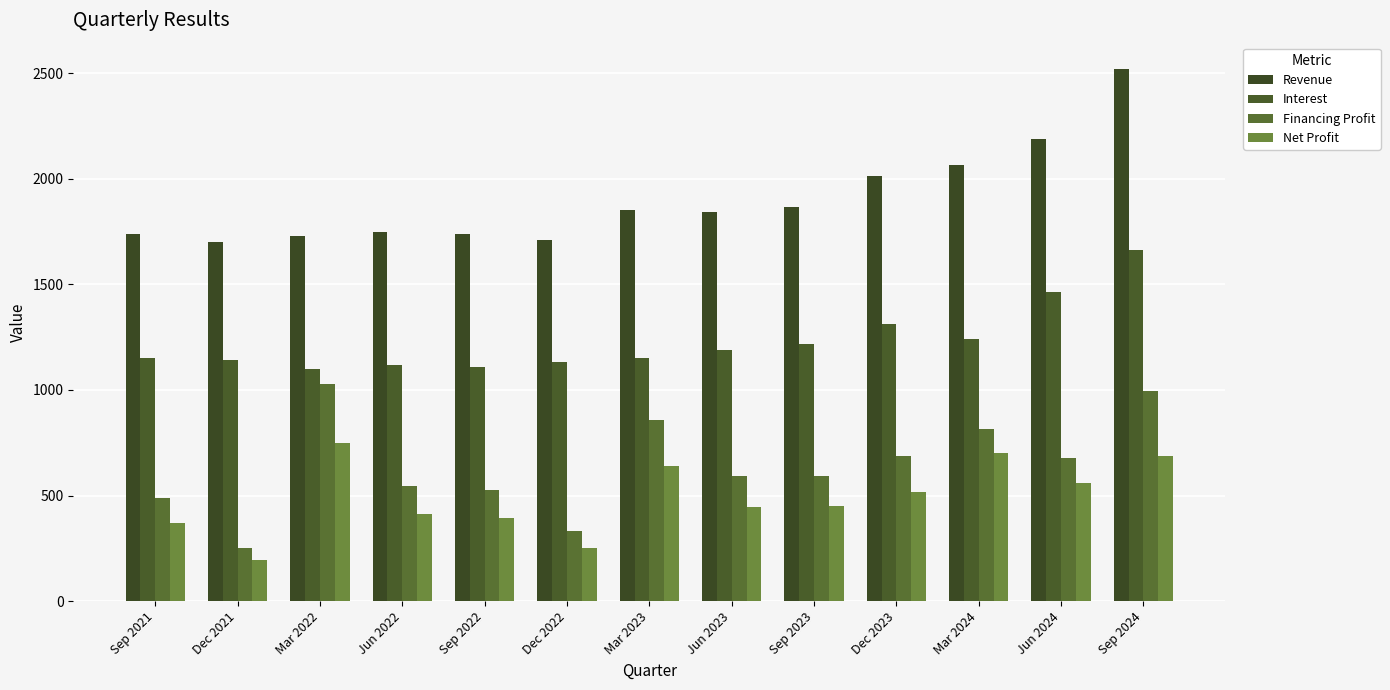

Is the value of Net Profit at Sep 2022 greater than the value of Revenue at Mar 2024?

No